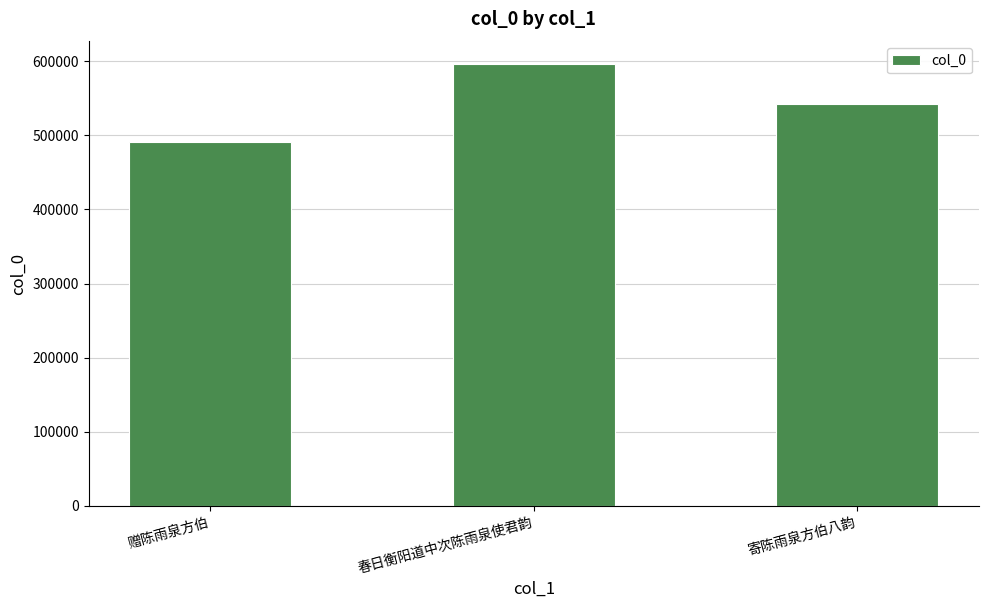

What is the smallest value displayed?

491002